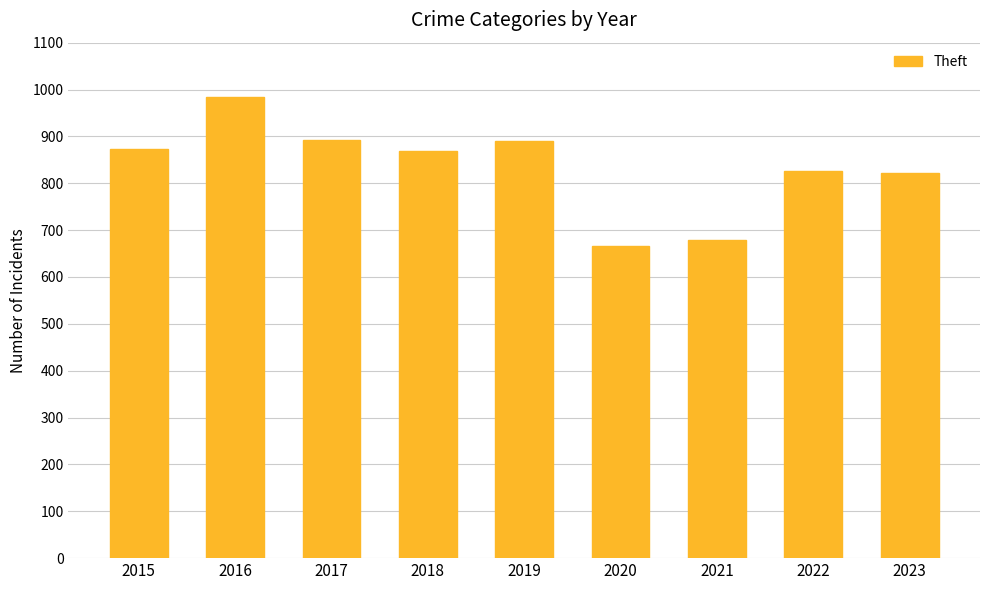

What is the value of the 6th bar from the left?

666